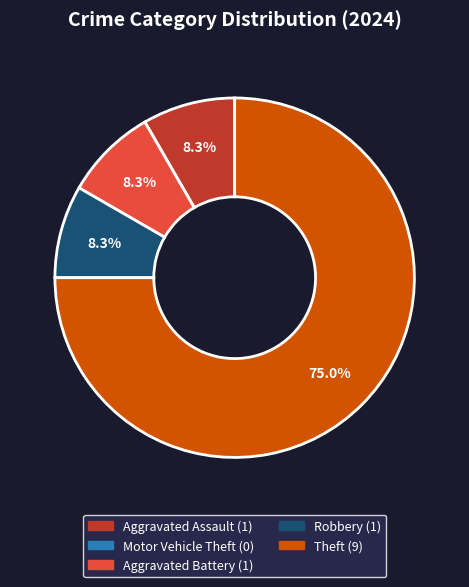

Does Theft account for over 50% of the chart?

Yes